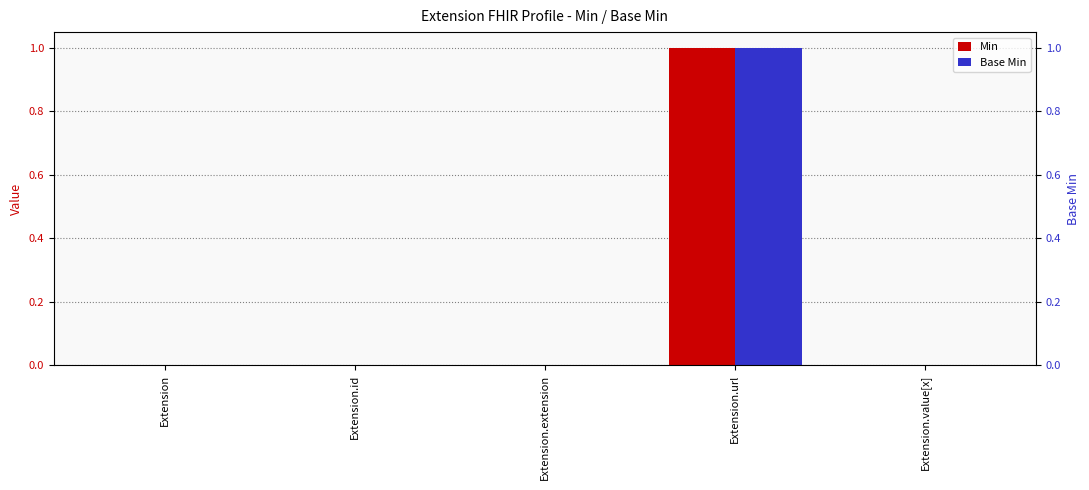

What position from the right is Extension.url?

2